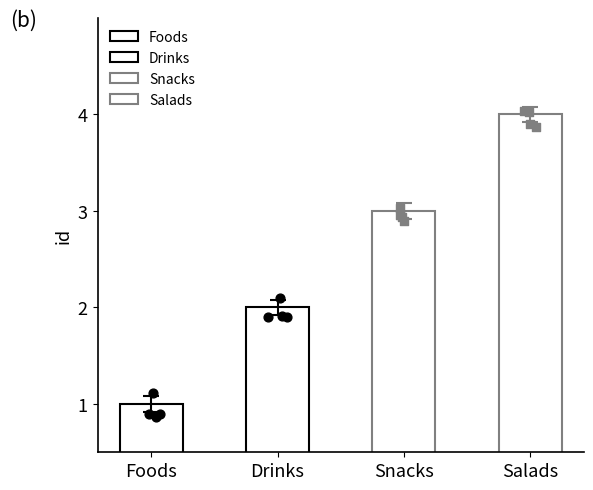

Between Salads and Foods, which is larger?

Salads